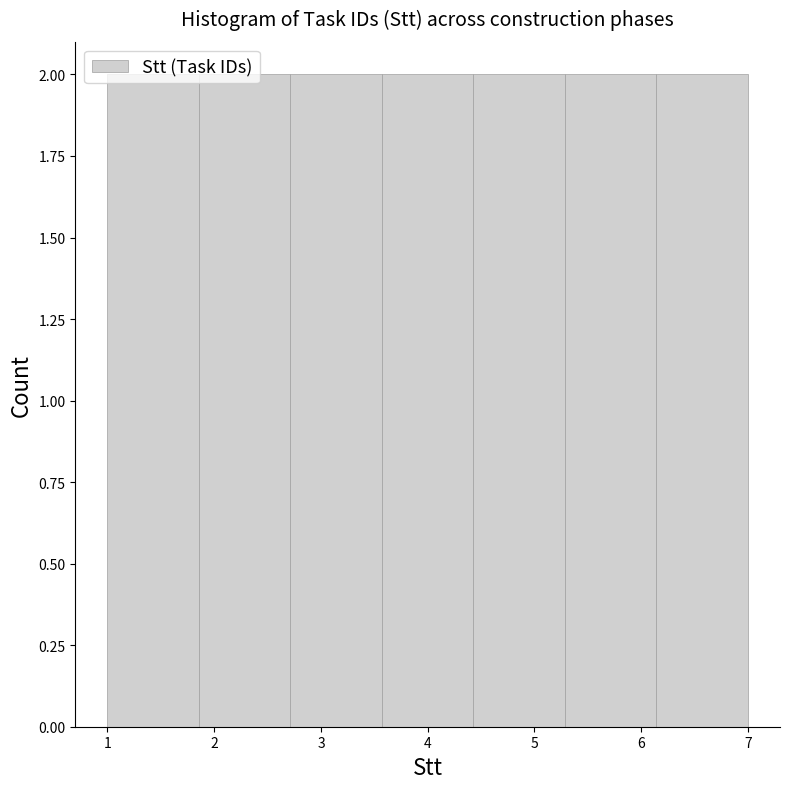

Reading left to right, list every bar in this chart as the range it spans on the x-axis followed by its height. Neither the bar edges nor the heights are printed on the chart, so give them approximately, as read against the axes.

1.0 to 1.9: 2
1.9 to 2.7: 2
2.7 to 3.6: 2
3.6 to 4.4: 2
4.4 to 5.3: 2
5.3 to 6.1: 2
6.1 to 7.0: 2